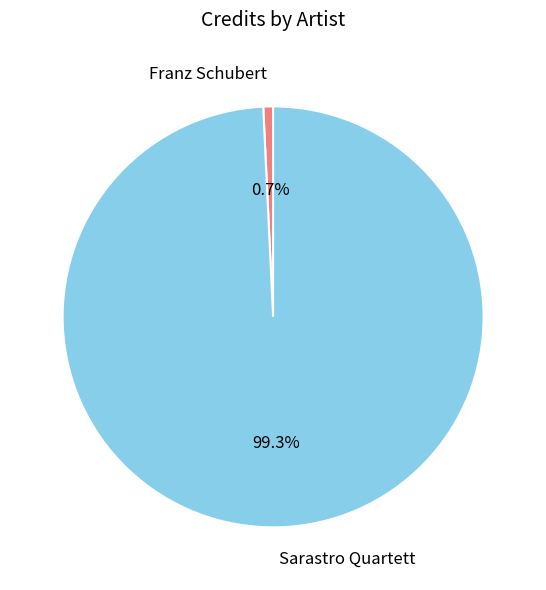

Combined, do Sarastro Quartett and Franz Schubert account for over 50%?

Yes